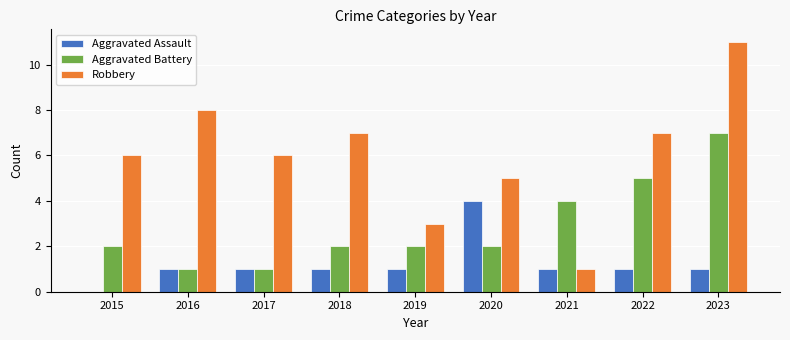

How many positive values does the Aggravated Assault series have?

8